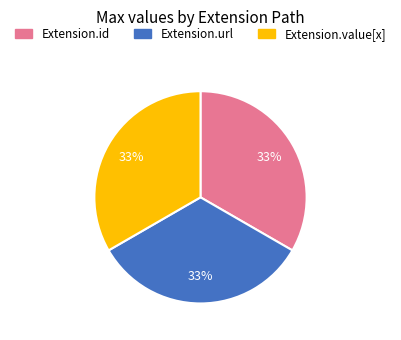

Count the number of slices in the pie.

3